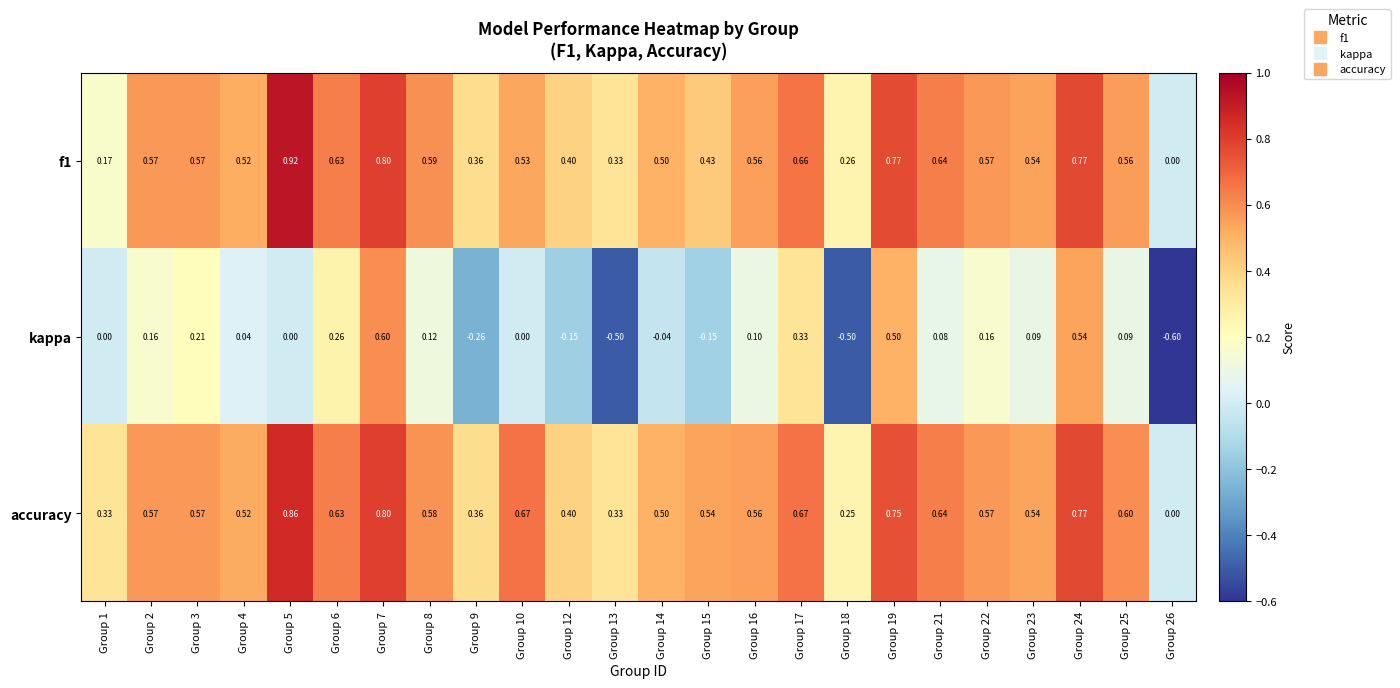

At which category does the chart reach its peak across all series?

Group 5